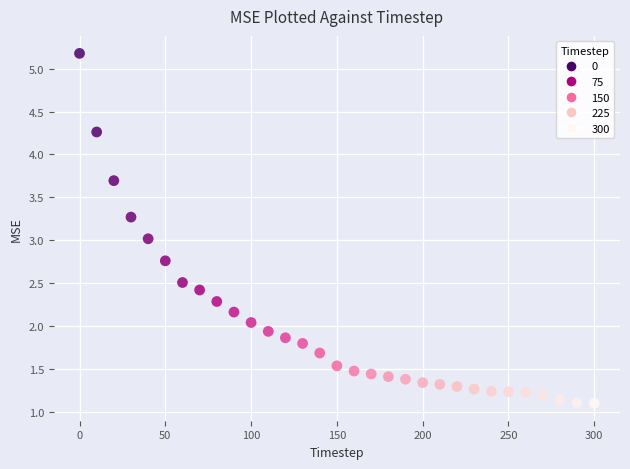

What is the range of Y values (max minus min)?

4.1